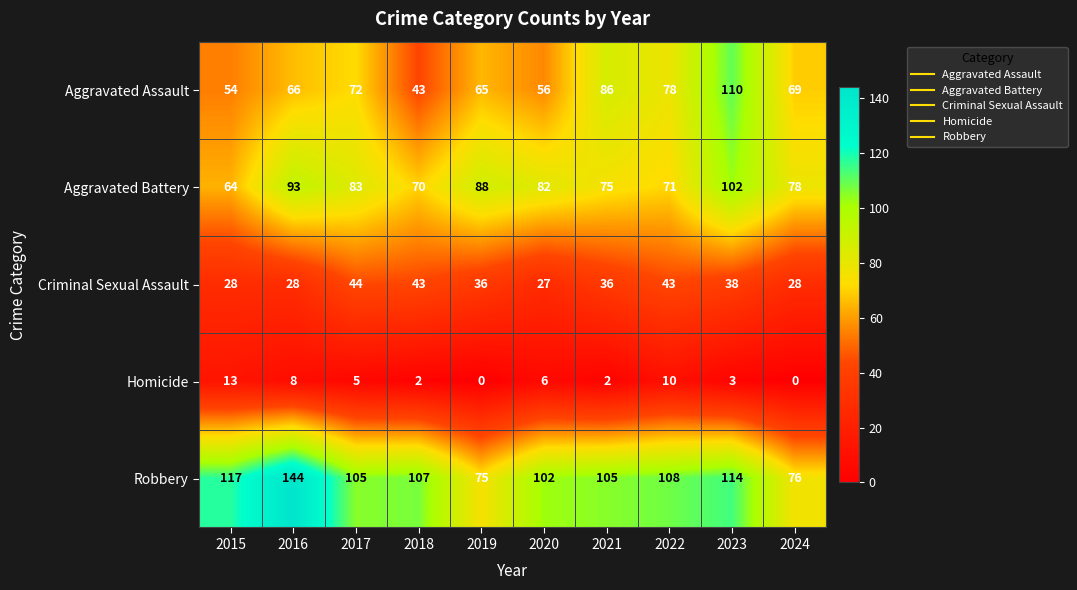

What is the total value across all series at 2015?

276